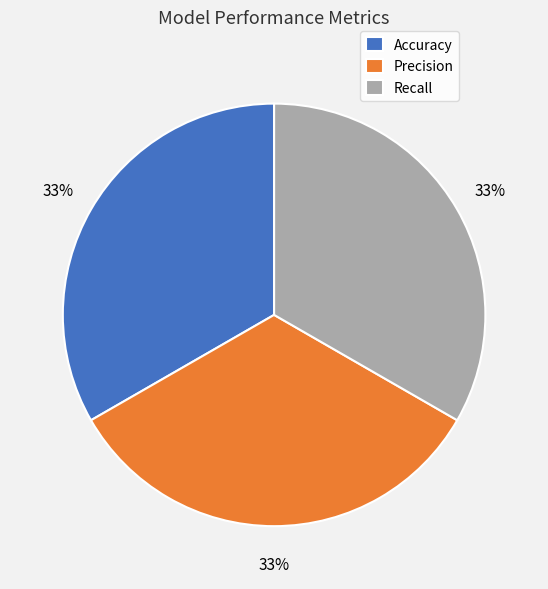

To the nearest percent, what is the combined percentage of Recall and Precision?

67%